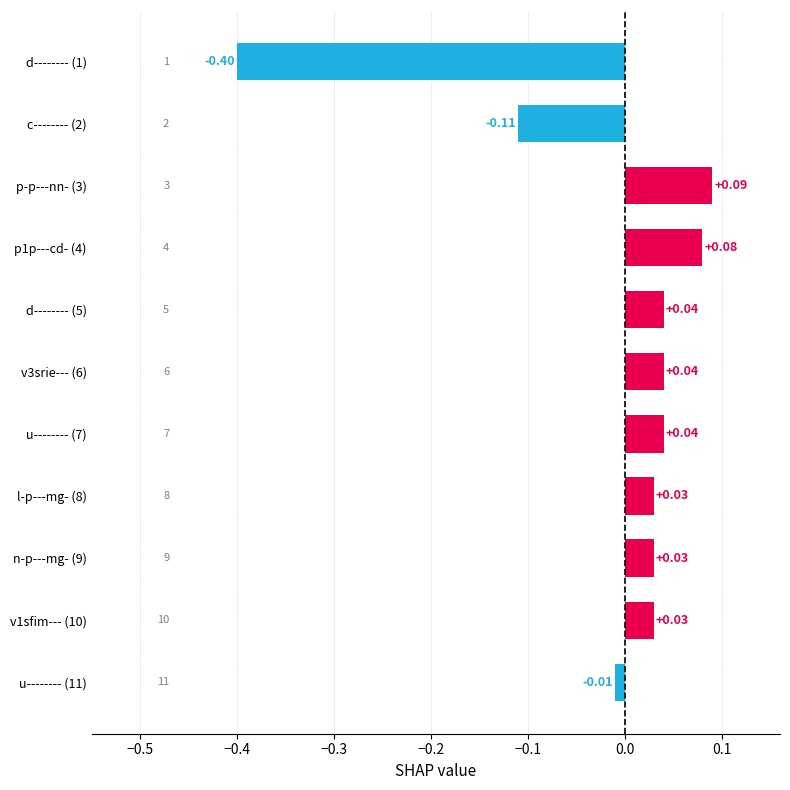

Are the bars grouped side by side (vs. stacked)?

No